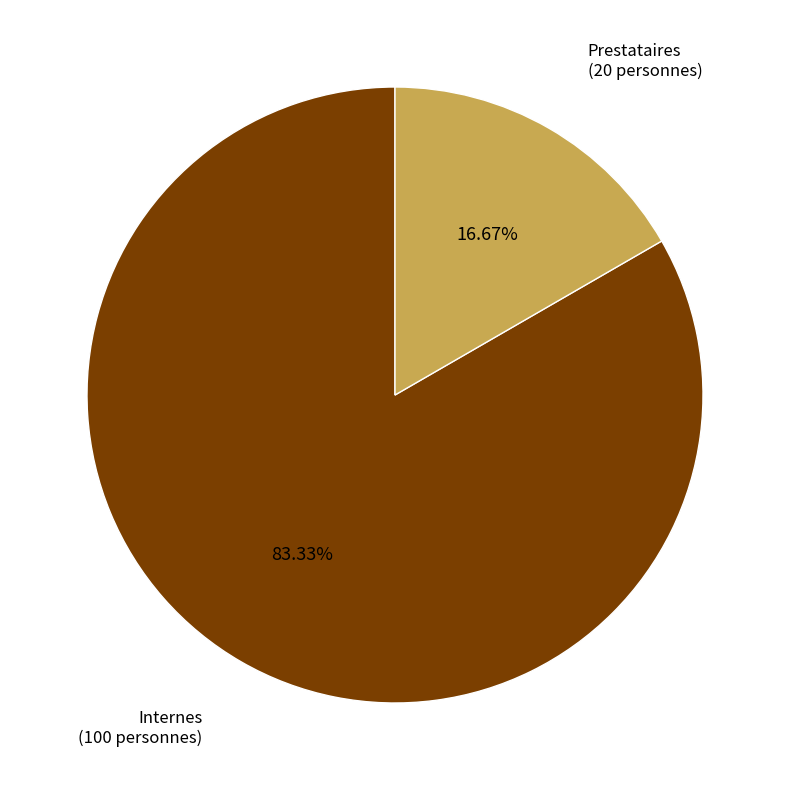

How many slices are in this pie chart?

2